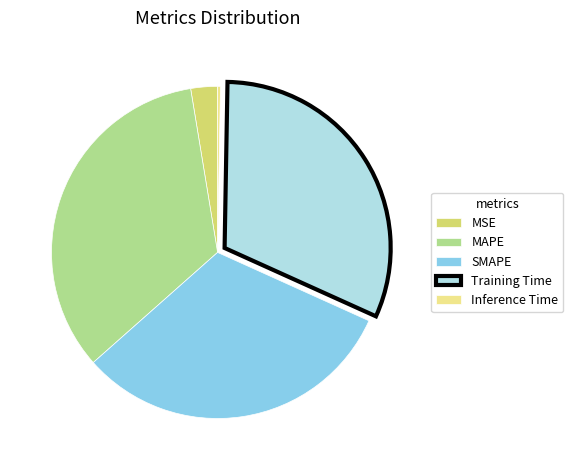

Combined, do SMAPE and MAPE account for over 50%?

Yes